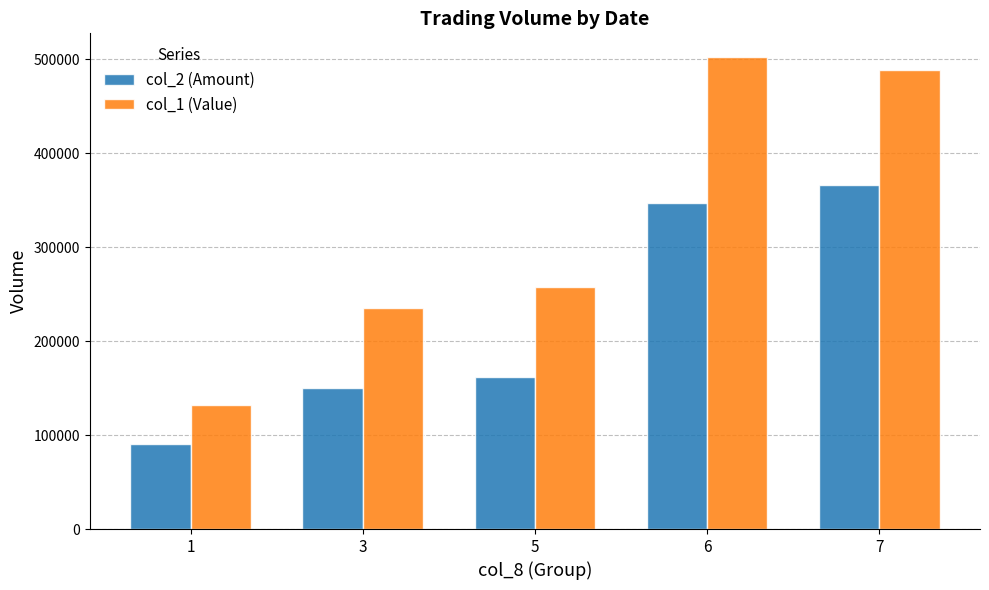

The col_1 (Value) series shows 354490 at 5. True or false?

False